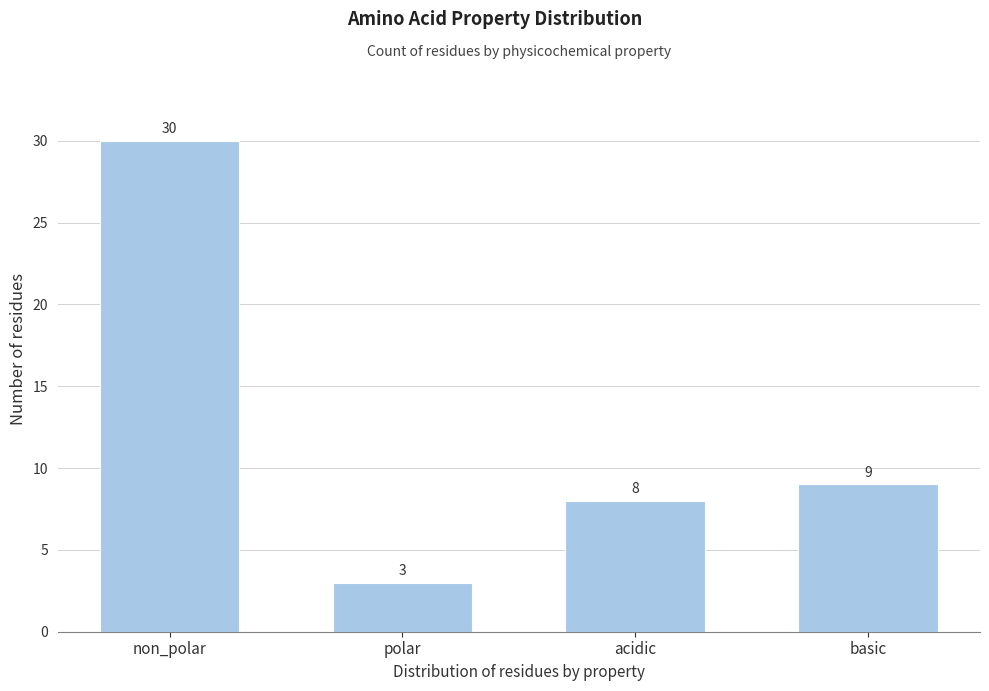

Reading right to left, extract all data points from this chart.

basic=9	acidic=8	polar=3	non_polar=30